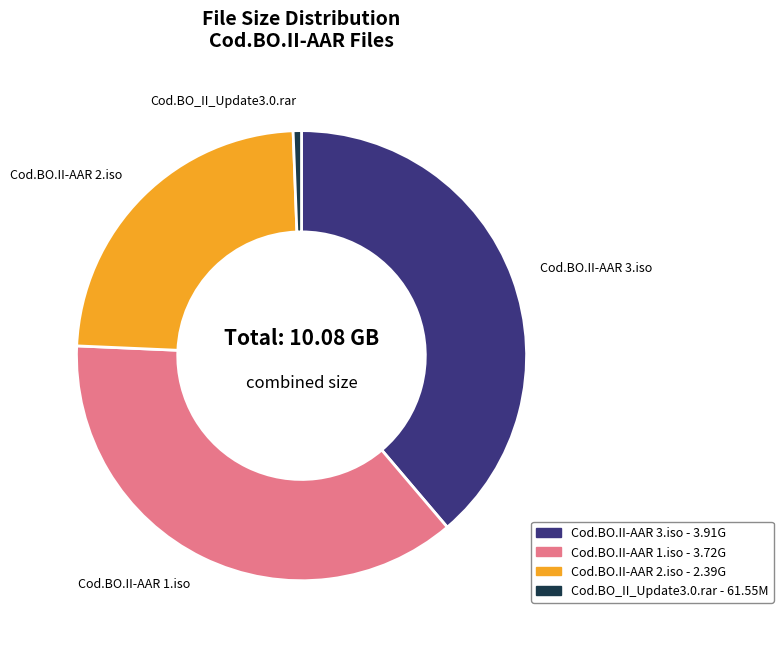

Which has a higher value, Cod.BO_II_Update3.0.rar - 61.55M or Cod.BO.II-AAR 3.iso - 3.91G?

Cod.BO.II-AAR 3.iso - 3.91G